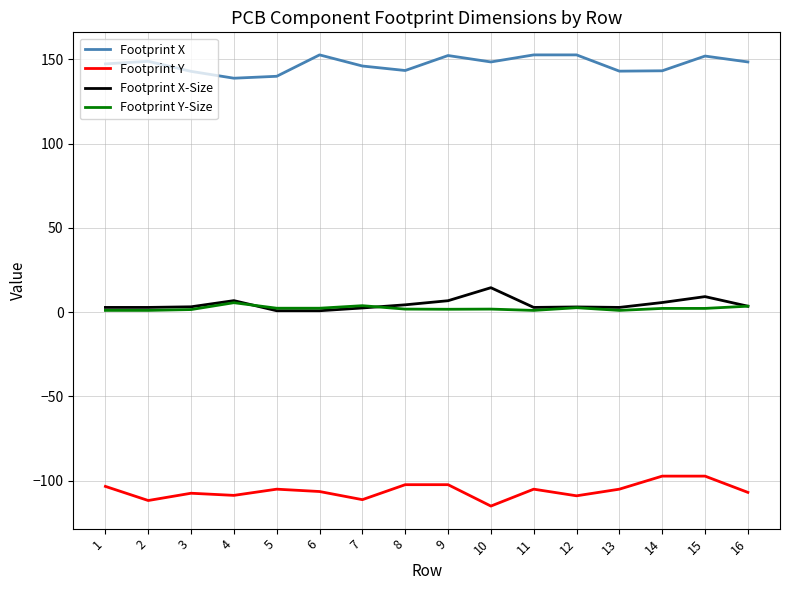

Which series has the largest total across all categories?

Footprint X